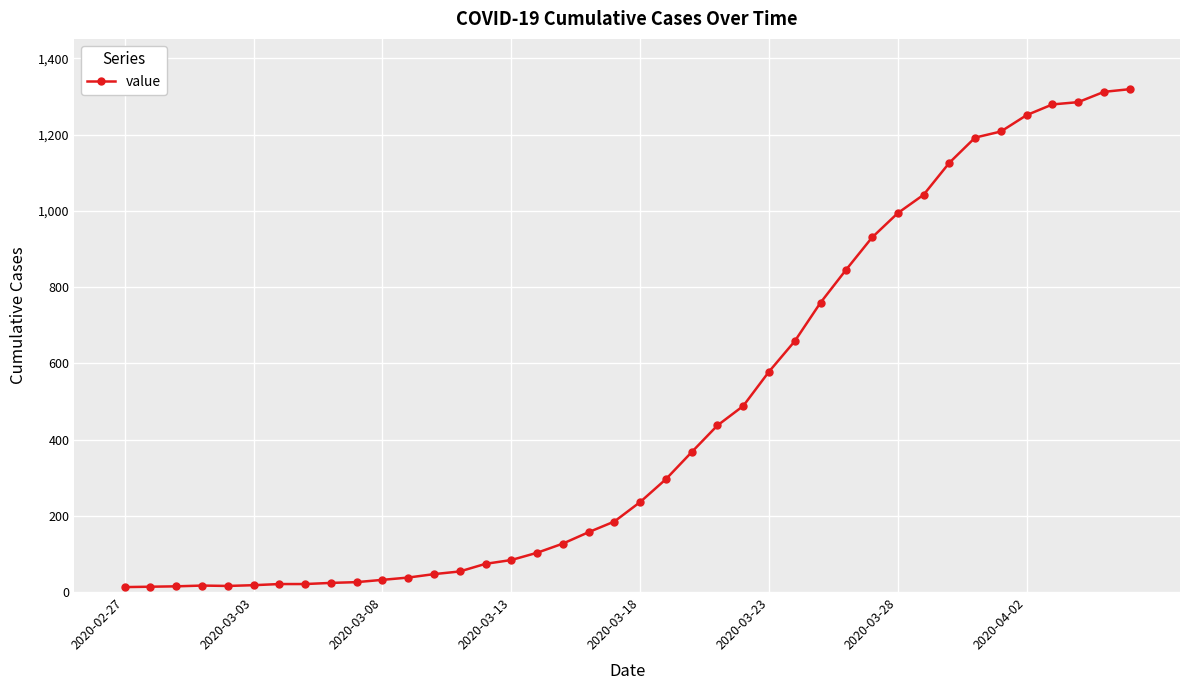

What is the difference between the maximum and second lowest values?

1305